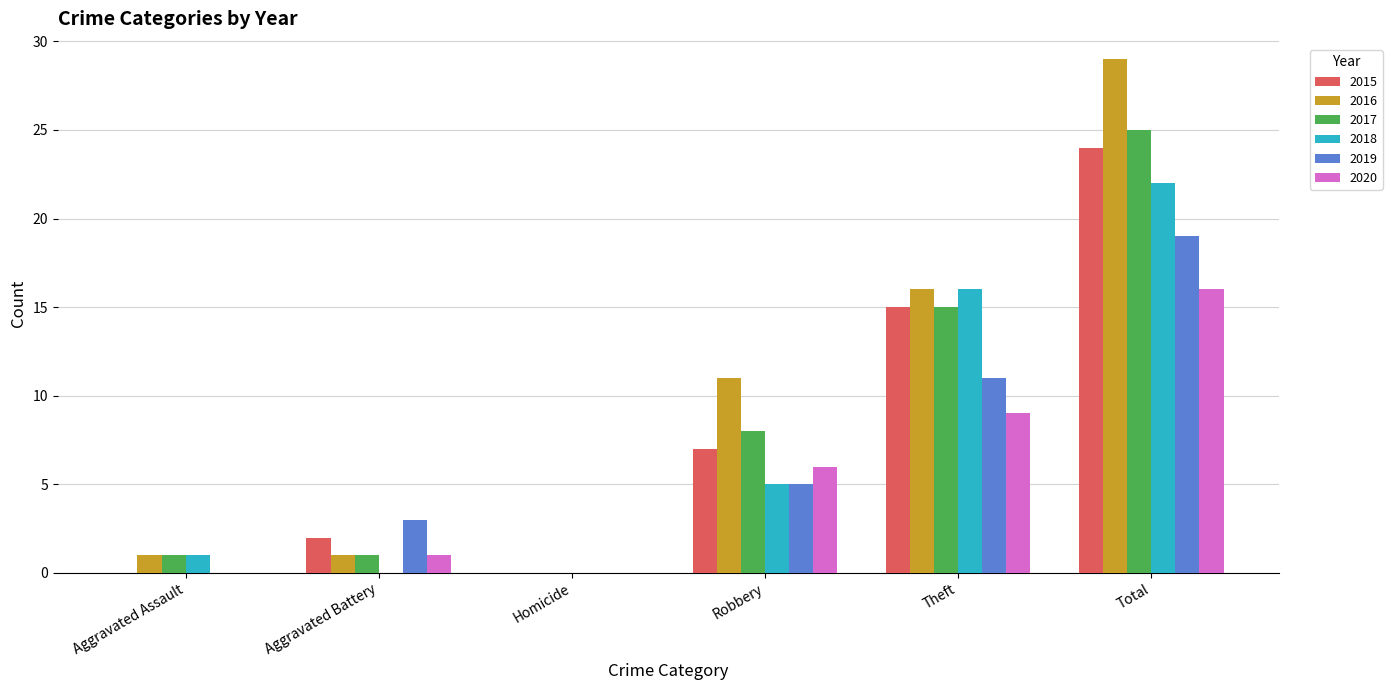

Reading left to right, list all the values displayed in this chart.

2015: Aggravated Assault=0	Aggravated Battery=2	Homicide=0	Robbery=7	Theft=15	Total=24
2016: Aggravated Assault=1	Aggravated Battery=1	Homicide=0	Robbery=11	Theft=16	Total=29
2017: Aggravated Assault=1	Aggravated Battery=1	Homicide=0	Robbery=8	Theft=15	Total=25
2018: Aggravated Assault=1	Aggravated Battery=0	Homicide=0	Robbery=5	Theft=16	Total=22
2019: Aggravated Assault=0	Aggravated Battery=3	Homicide=0	Robbery=5	Theft=11	Total=19
2020: Aggravated Assault=0	Aggravated Battery=1	Homicide=0	Robbery=6	Theft=9	Total=16